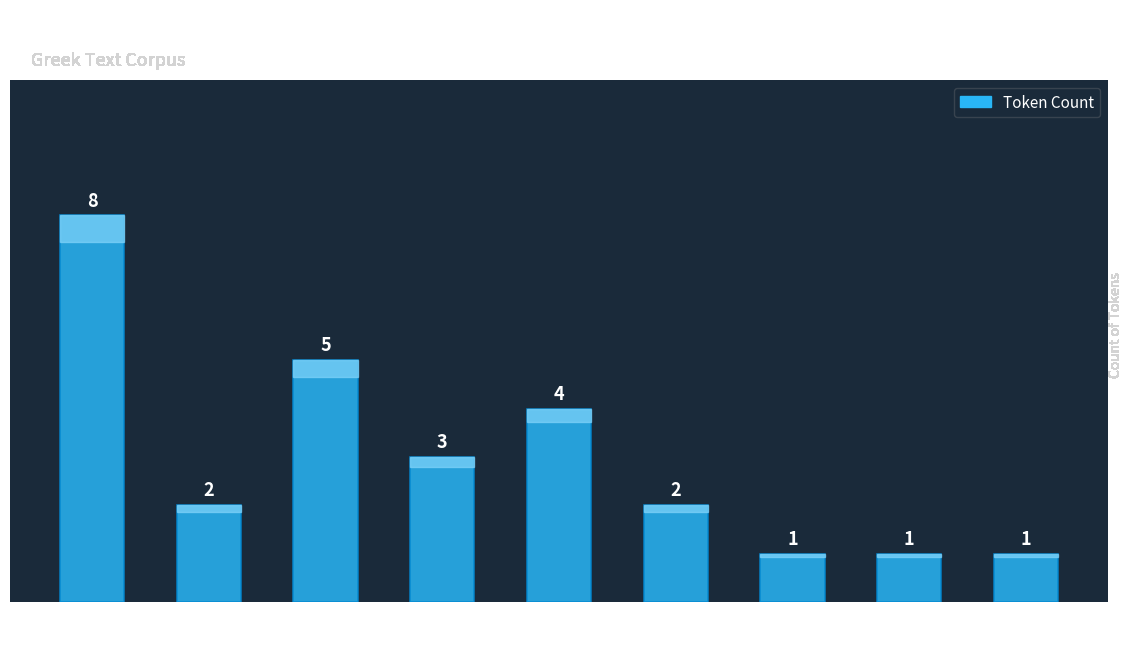

How many series are shown in this chart?

1